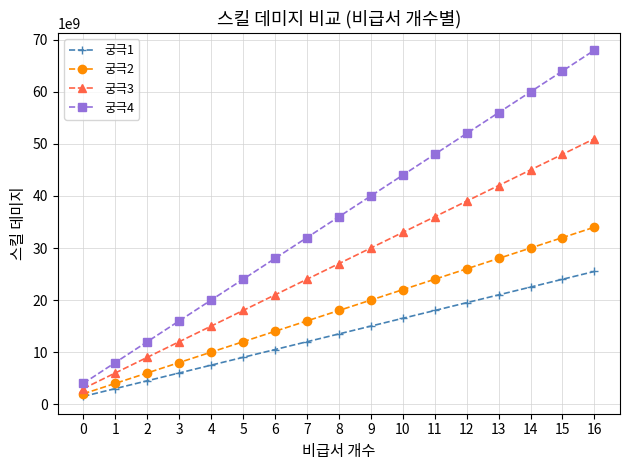

The value of 궁극2 at 4 is 10000000000. True or false?

True